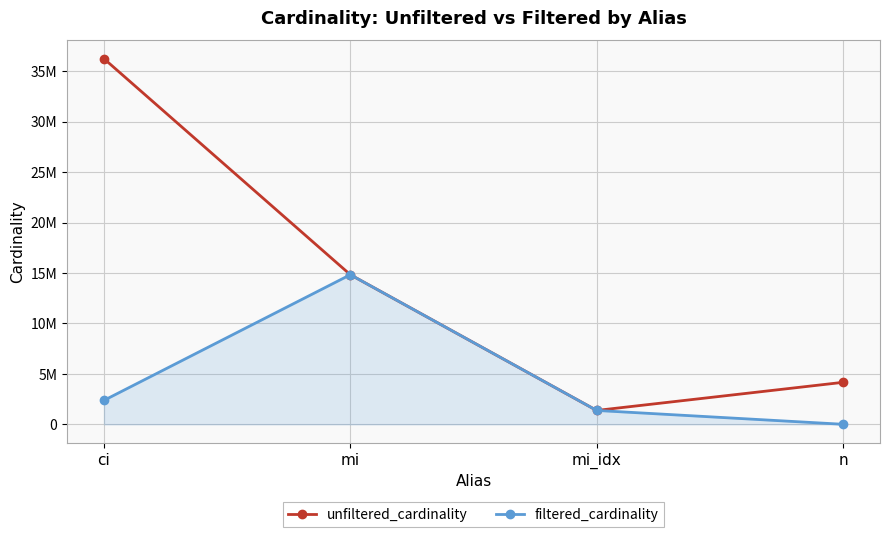

What is the total value across all series at mi_idx?

2760070